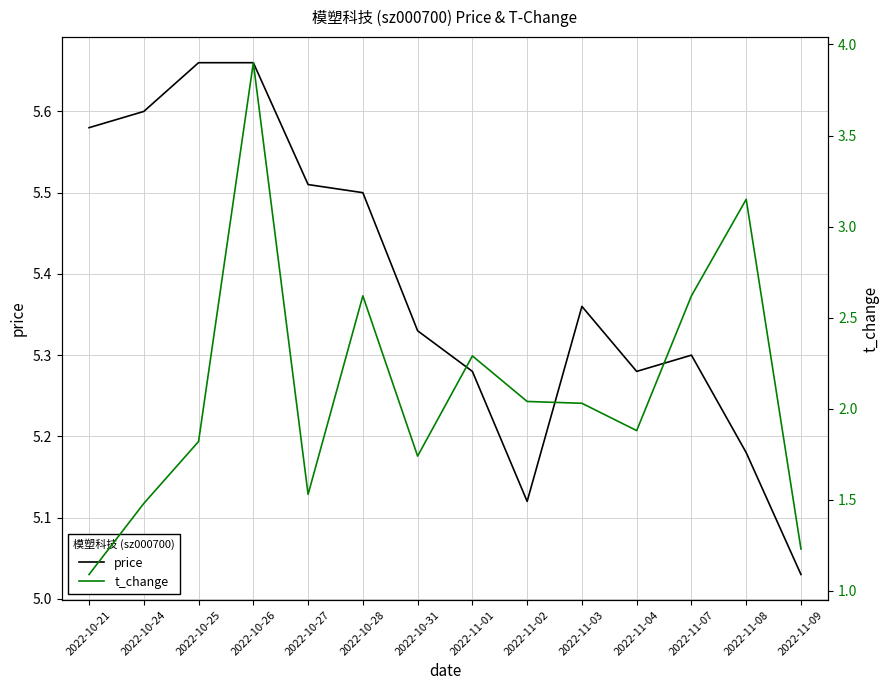

Which category has the highest value in the t_change series?

2022-10-26